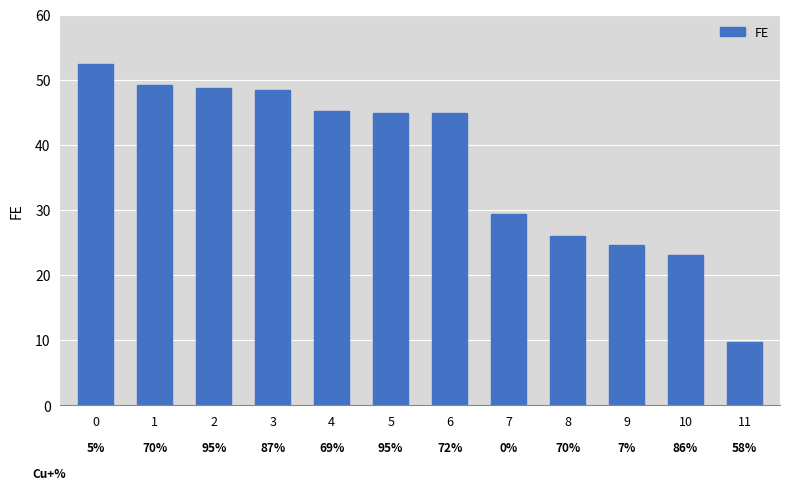

What is the maximum value shown in the chart?

52.4